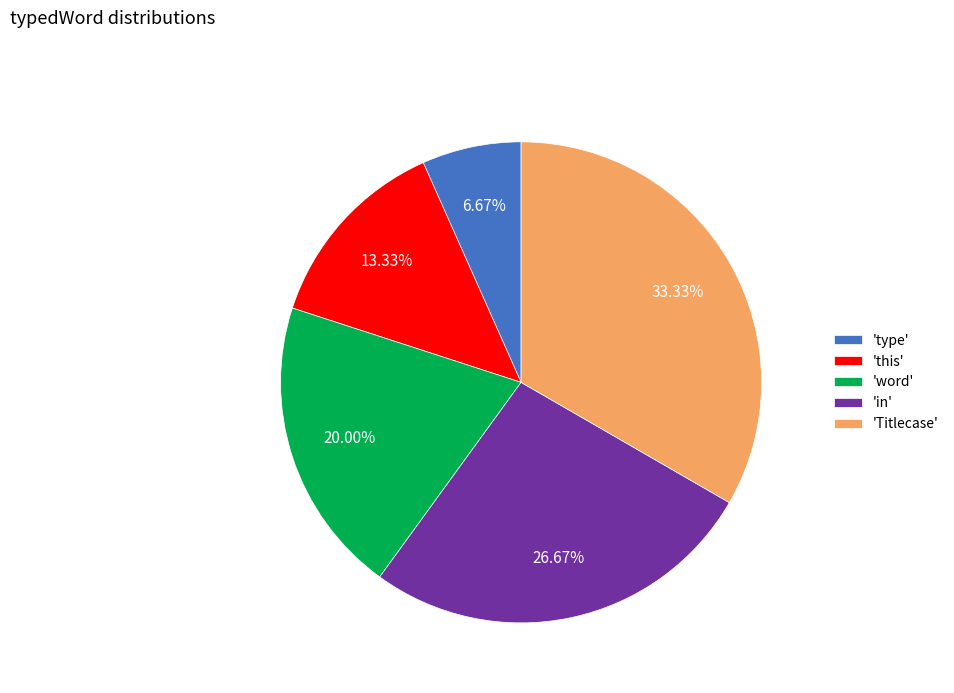

Does any single category account for the majority?

No